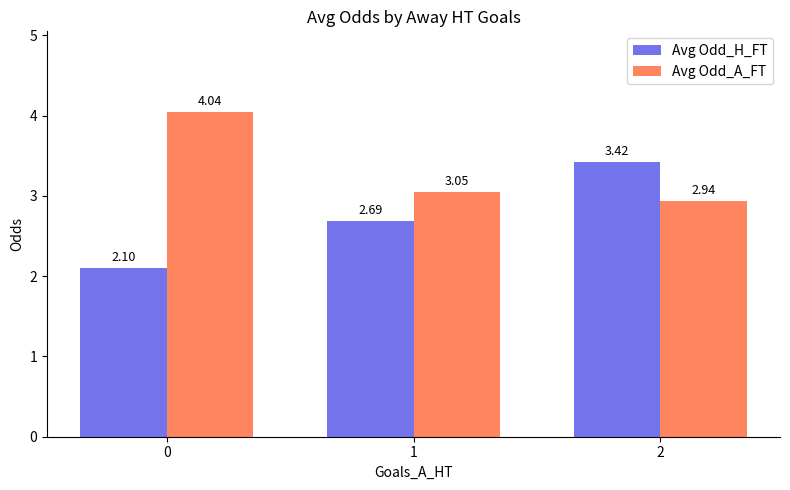

Is the value of Avg Odd_A_FT at 1 greater than the value of Avg Odd_H_FT at 1?

Yes